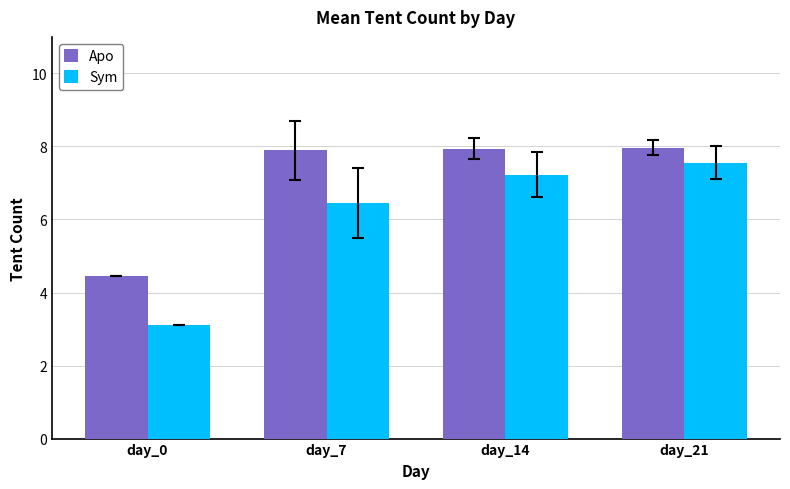

True or false: Sym has a value of 7.6 at day_21.

True